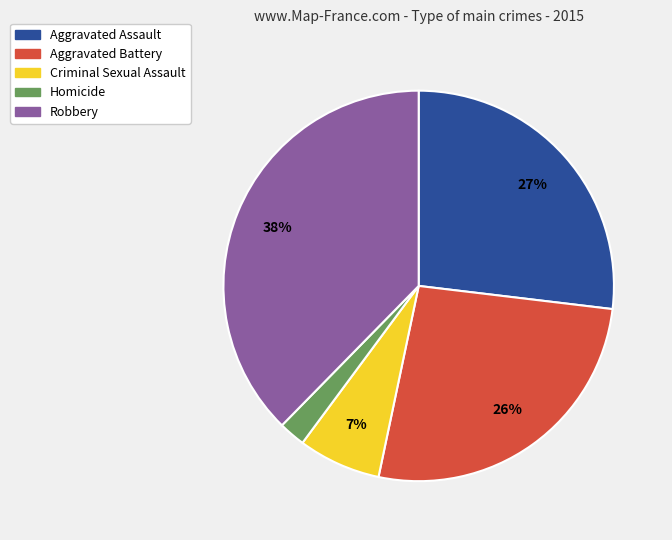

Does any single category account for the majority?

No